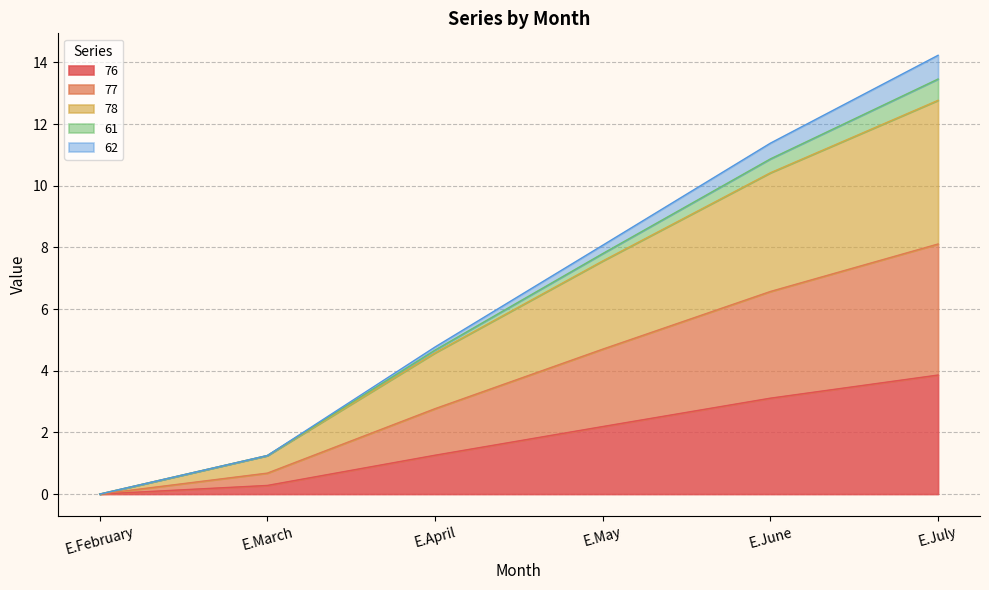

Is the value of 76 at E.May greater than the value of 78 at E.April?

No